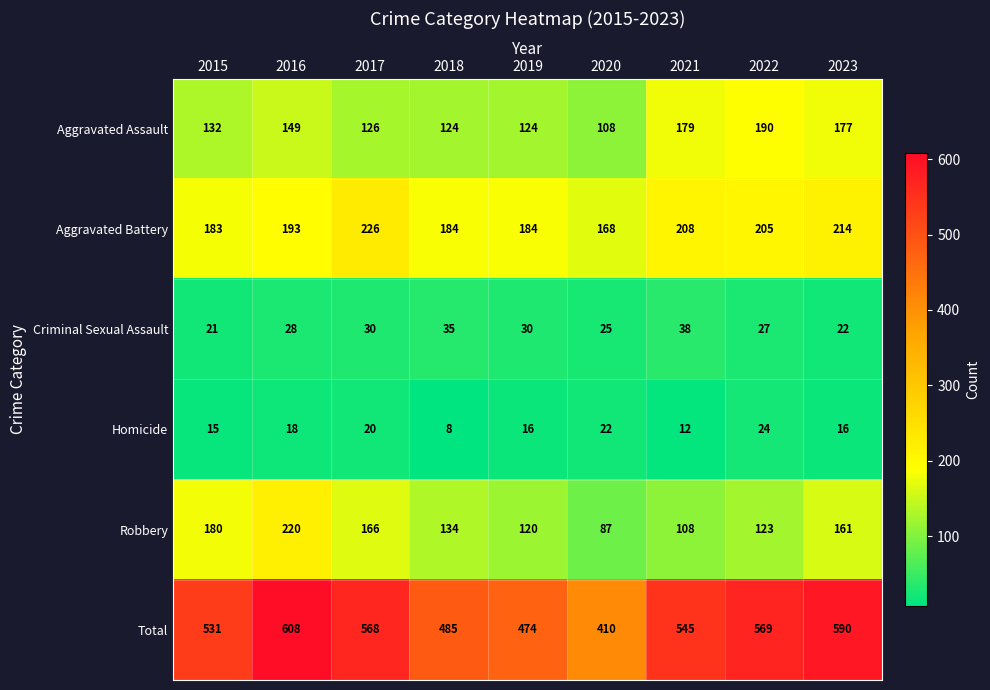

List the series in order of their peak value, highest first.

Total, Aggravated Battery, Robbery, Aggravated Assault, Criminal Sexual Assault, Homicide